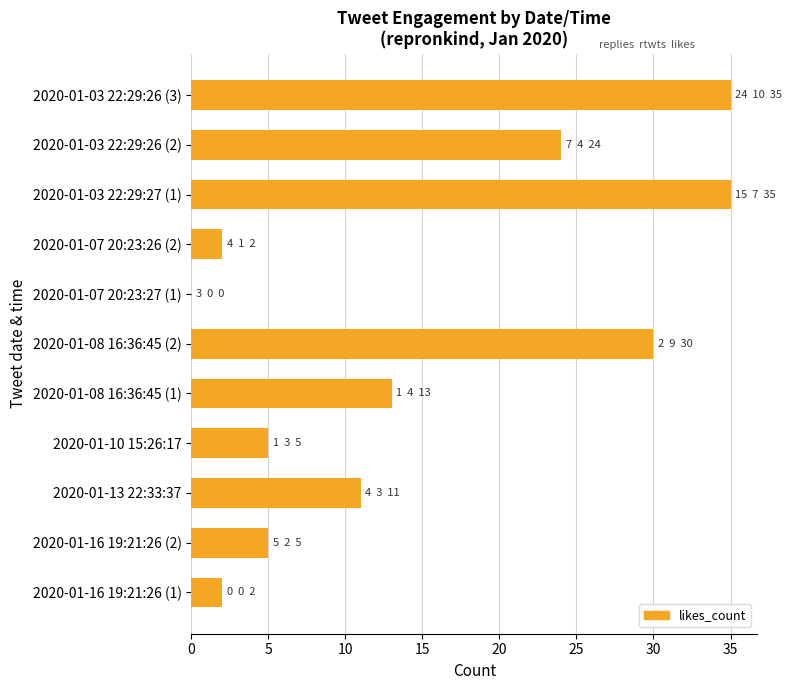

At which label is the value closest to 17?

2020-01-08 16:36:45 (1)